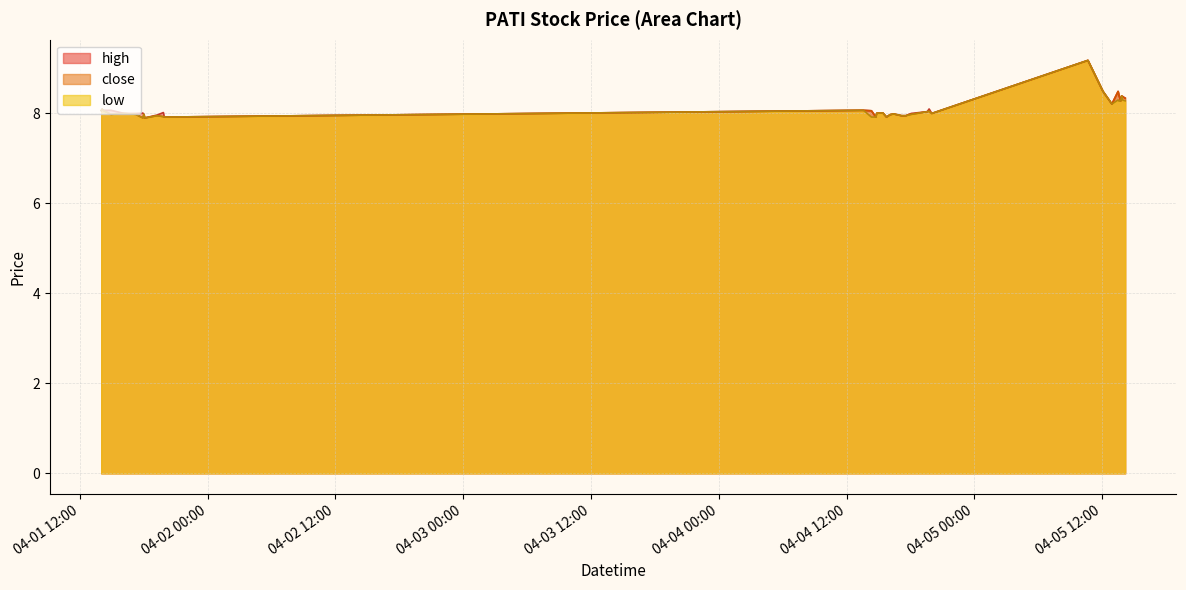

Which series has the largest total across all categories?

high